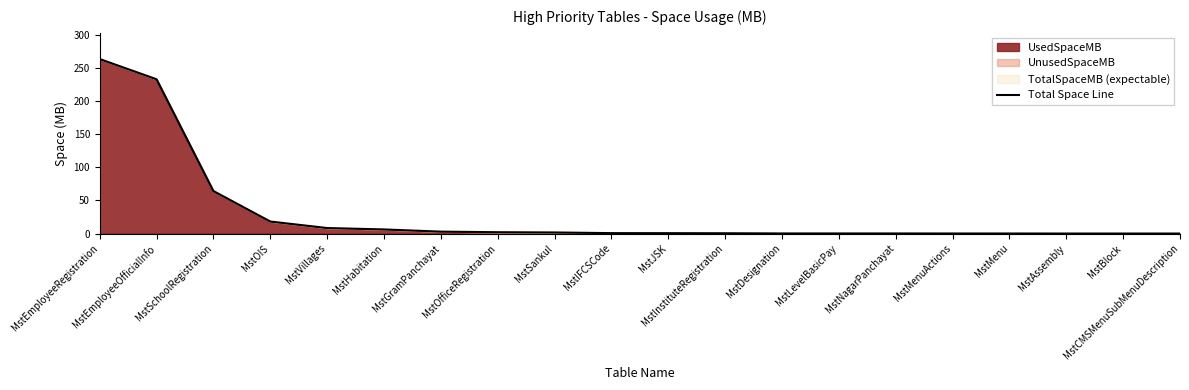

What is the label of the 7th point from the right?

MstLevelBasicPay